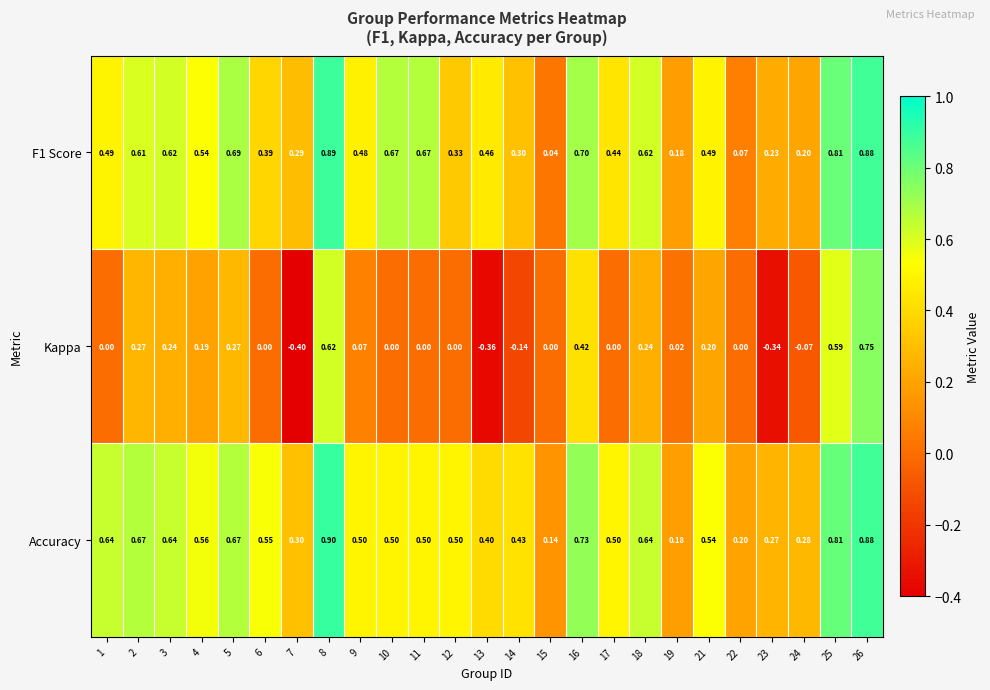

Which series has the largest total across all categories?

Accuracy